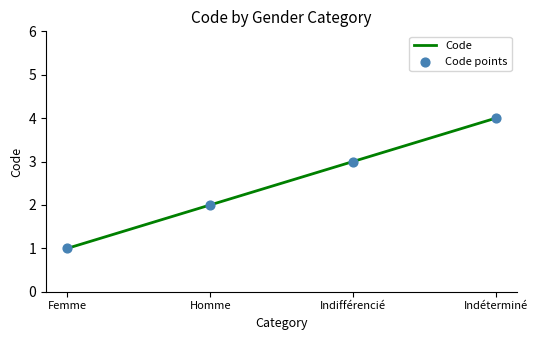

What is the change in value from Femme to Indéterminé?

+3